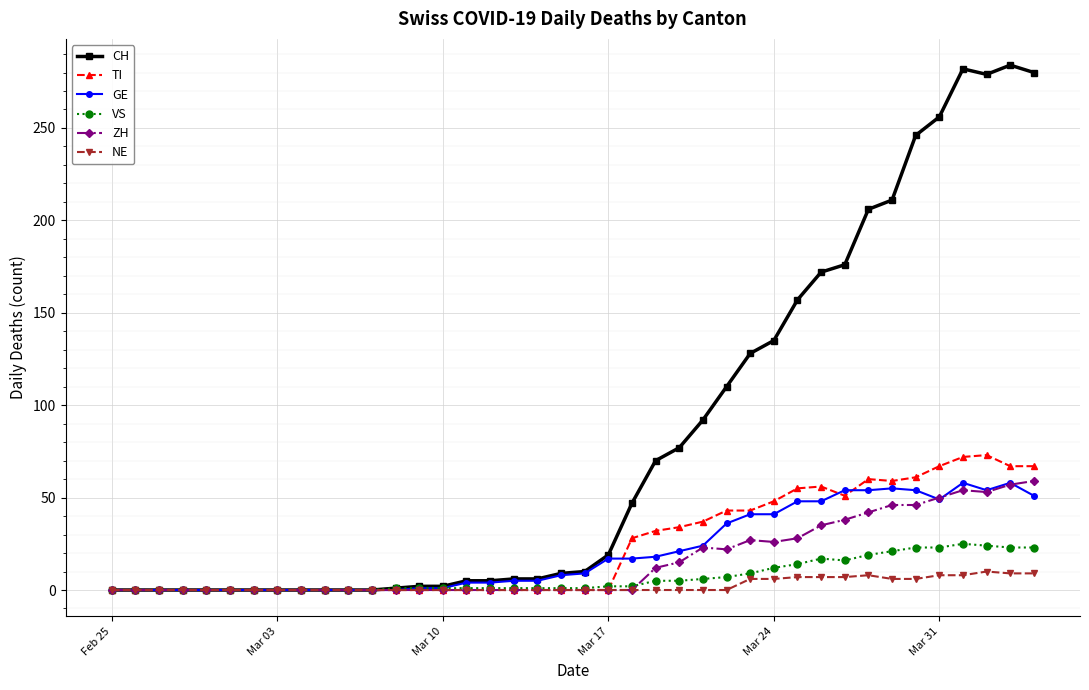

True or false: CH has more than 1 interior local peaks.

True